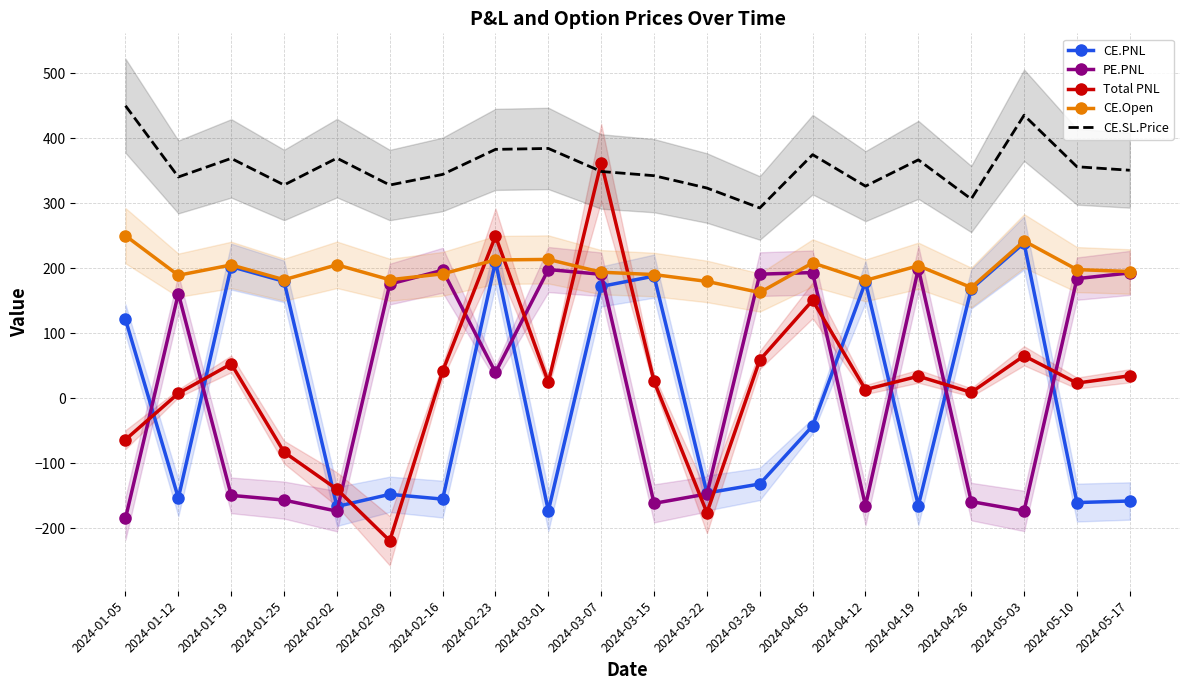

Reading left to right, what are all the values shown in this chart?

CE.PNL: 2024-01-05=121.2	2024-01-12=-153.7	2024-01-19=202.4	2024-01-25=179.8	2024-02-02=-166.8	2024-02-09=-148.1	2024-02-16=-155.5	2024-02-23=210.0	2024-03-01=-173.5	2024-03-07=172.0	2024-03-15=187.8	2024-03-22=-146.0	2024-03-28=-132.2	2024-04-05=-42.8	2024-04-12=178.9	2024-04-19=-165.6	2024-04-26=168.1	2024-05-03=238.8	2024-05-10=-160.8	2024-05-17=-158.4
PE.PNL: 2024-01-05=-185.0	2024-01-12=161.1	2024-01-19=-149.7	2024-01-25=-157.0	2024-02-02=-174.0	2024-02-09=175.6	2024-02-16=196.9	2024-02-23=39.5	2024-03-01=198.0	2024-03-07=190.6	2024-03-15=-162.0	2024-03-22=-147.5	2024-03-28=190.9	2024-04-05=193.3	2024-04-12=-165.8	2024-04-19=199.3	2024-04-26=-159.2	2024-05-03=-173.6	2024-05-10=184.0	2024-05-17=192.8
Total PNL: 2024-01-05=-63.8	2024-01-12=7.4	2024-01-19=52.7	2024-01-25=-83.1	2024-02-02=-140.2	2024-02-09=-219.6	2024-02-16=41.4	2024-02-23=249.5	2024-03-01=24.5	2024-03-07=362.6	2024-03-15=25.8	2024-03-22=-176.4	2024-03-28=58.7	2024-04-05=150.6	2024-04-12=13.2	2024-04-19=33.7	2024-04-26=8.9	2024-05-03=65.2	2024-05-10=23.2	2024-05-17=34.4
CE.Open: 2024-01-05=250.1	2024-01-12=189.2	2024-01-19=205.1	2024-01-25=182.3	2024-02-02=205.2	2024-02-09=182.2	2024-02-16=191.3	2024-02-23=212.8	2024-03-01=213.6	2024-03-07=193.8	2024-03-15=190.2	2024-03-22=179.7	2024-03-28=162.7	2024-04-05=208.2	2024-04-12=181.3	2024-04-19=203.8	2024-04-26=170.3	2024-05-03=241.9	2024-05-10=197.9	2024-05-17=194.9
CE.SL.Price: 2024-01-05=450.1	2024-01-12=340.5	2024-01-19=369.1	2024-01-25=328.1	2024-02-02=369.4	2024-02-09=328.1	2024-02-16=344.4	2024-02-23=382.9	2024-03-01=384.4	2024-03-07=348.9	2024-03-15=342.4	2024-03-22=323.5	2024-03-28=292.8	2024-04-05=374.9	2024-04-12=326.3	2024-04-19=366.8	2024-04-26=306.5	2024-05-03=435.5	2024-05-10=356.2	2024-05-17=350.8